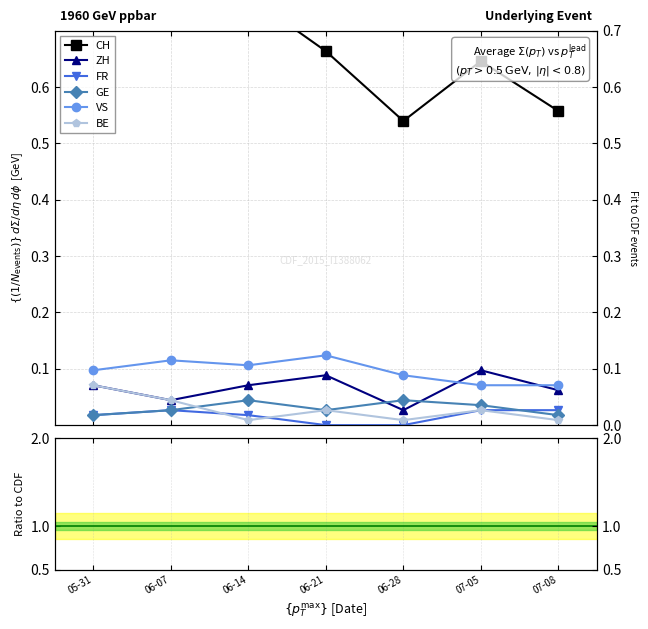

True or false: BE has a value of 0.0 at 06-07.

False